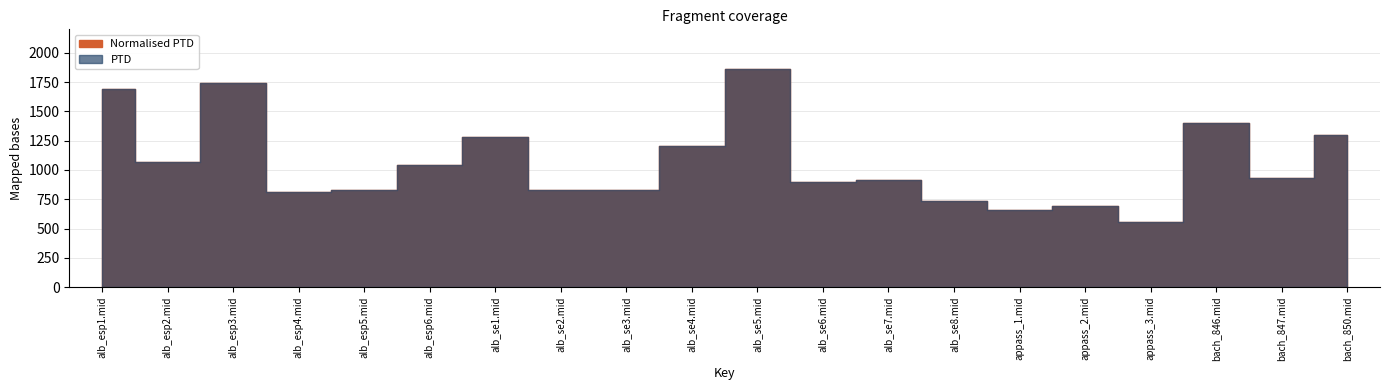

What is the value of the Normalised PTD point at the 20th from the left?

1301.7